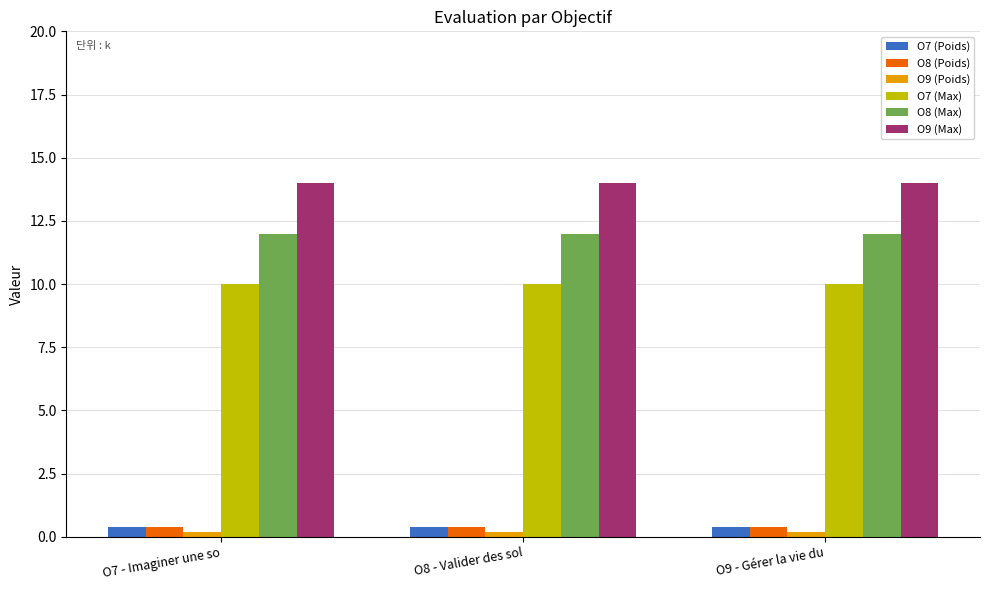

What is the maximum value for O7 (Max)?

10.0